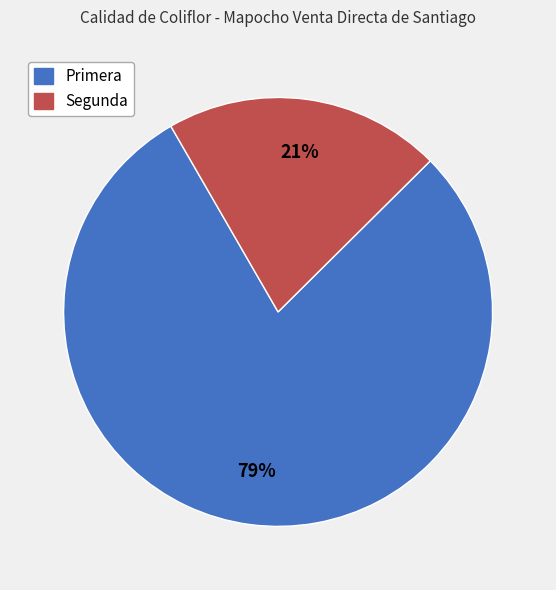

Which slice represents more than half of the pie?

Primera